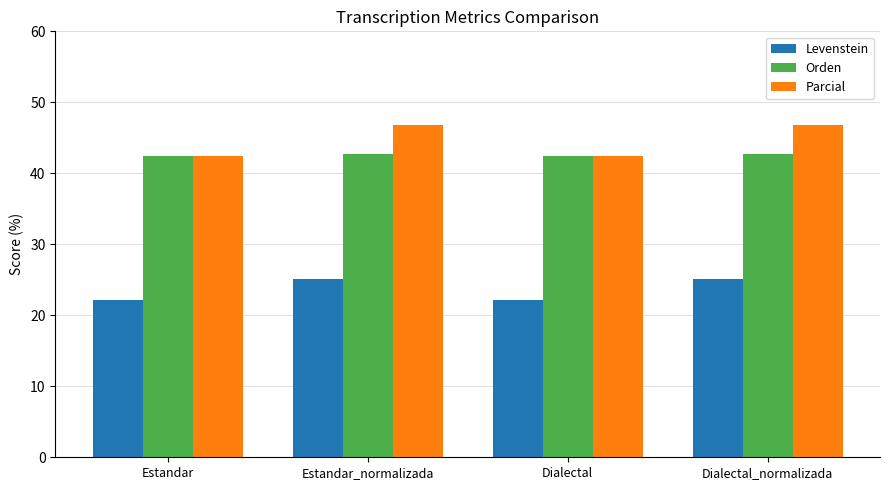

What is the label of the 2nd bar from the right?

Dialectal